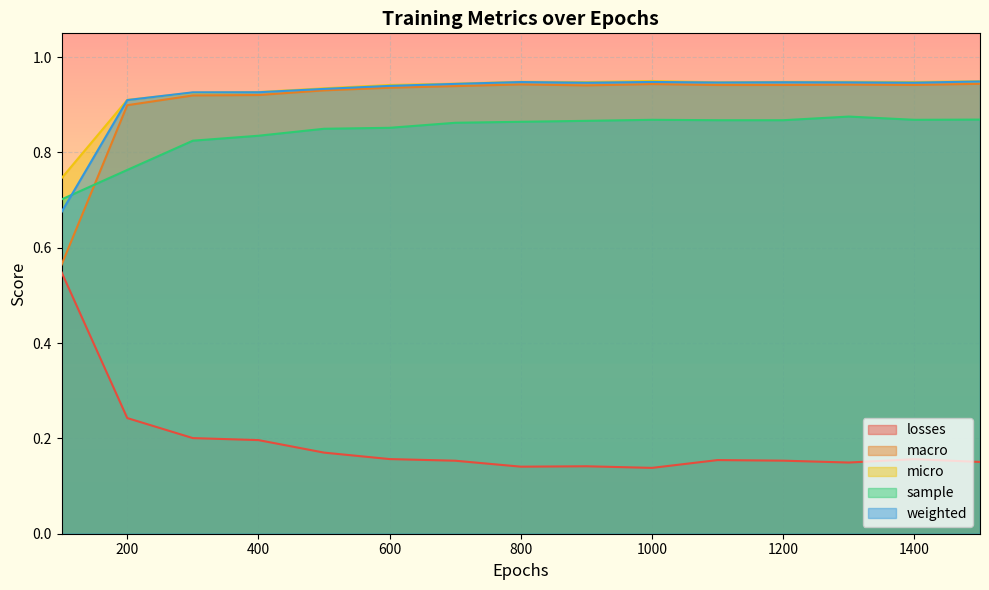

At which category is the sum across all series the highest?

1300